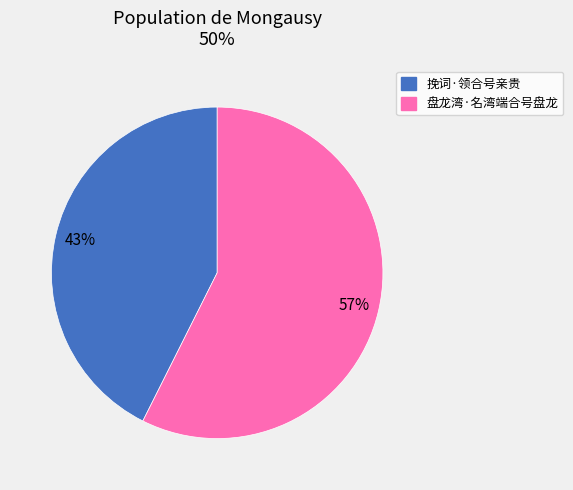

To the nearest percent, what is the combined percentage of 挽词·领合号亲贵 and 盘龙湾·名湾端合号盘龙?

100%